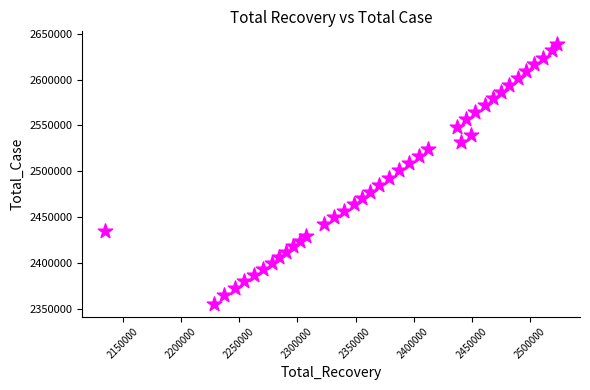

What is the range of X values (max minus min)?

389357